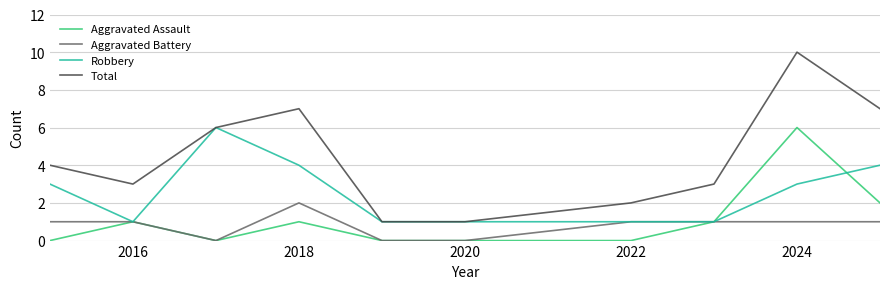

What is the difference between the maximum and second lowest values in the Aggravated Battery series?

2